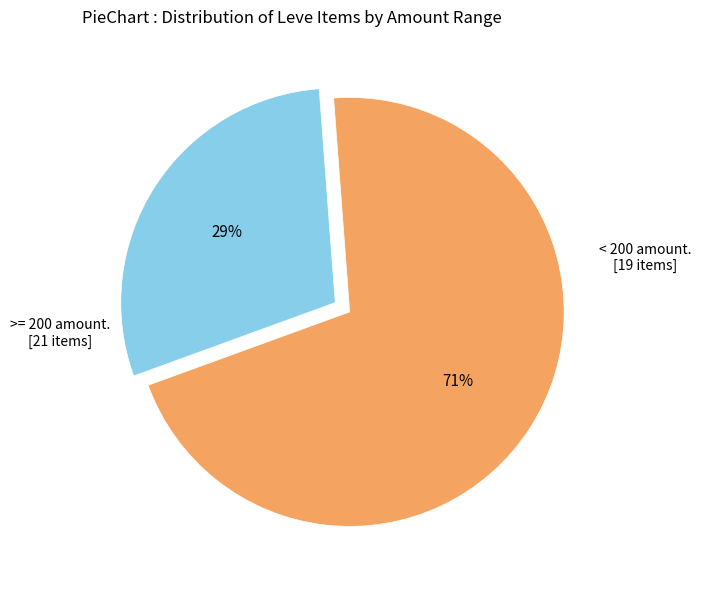

Is there any slice that represents more than half of the pie?

Yes